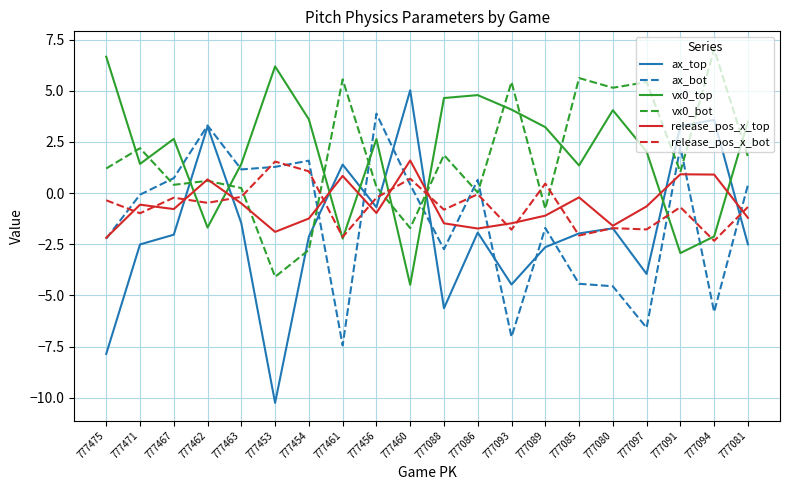

What is the spread (max minus min) of values at 777456?

4.9